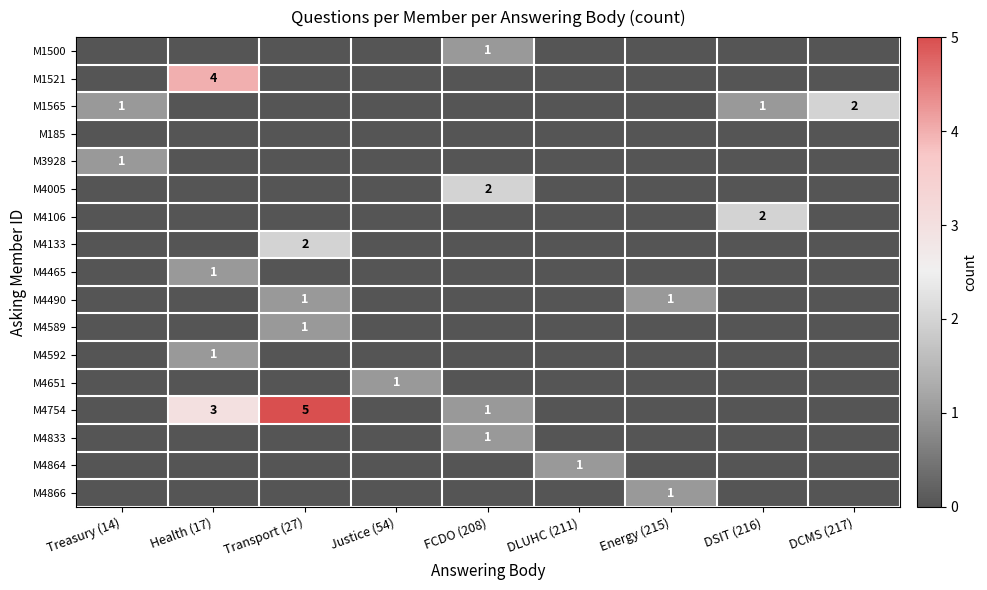

The M4106 series shows 0 at DSIT (216). True or false?

False